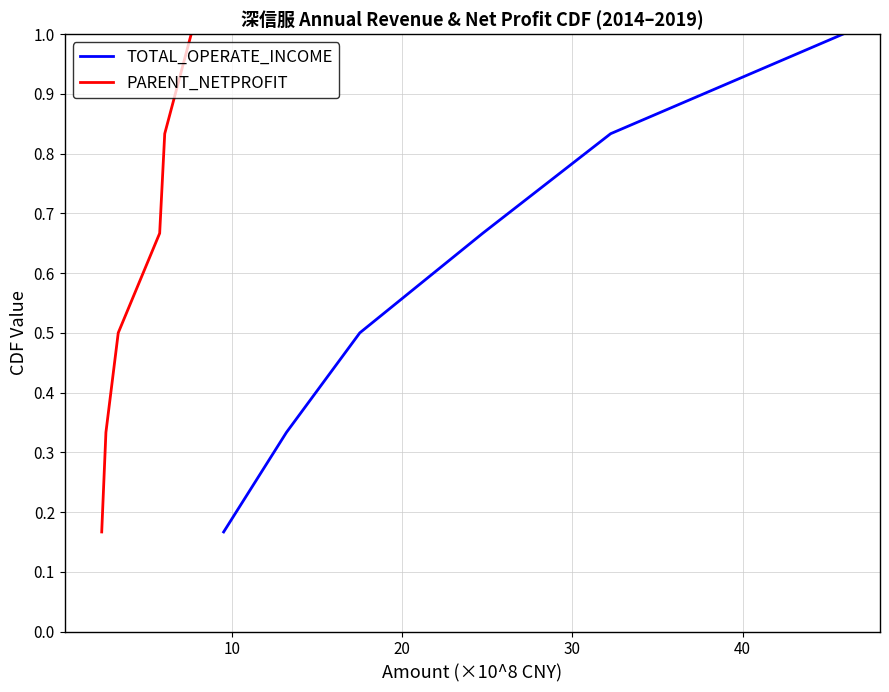

Which series has the largest total across all categories?

TOTAL_OPERATE_INCOME